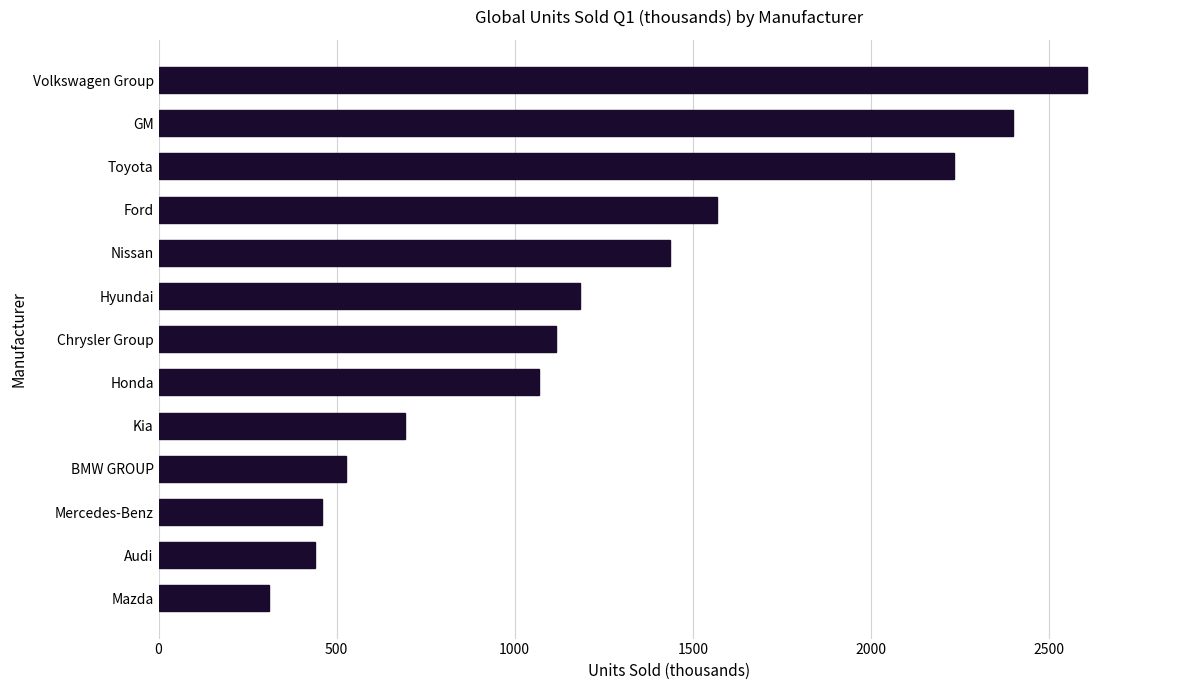

How many data points are less than 1117?

6